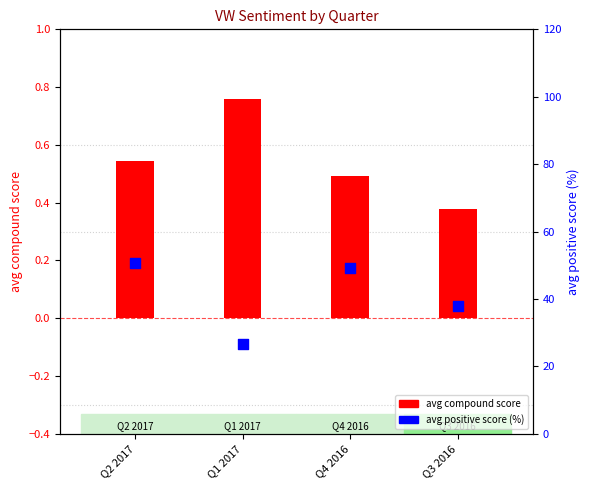

What is the total value across all series at Q2 2017?

51.4